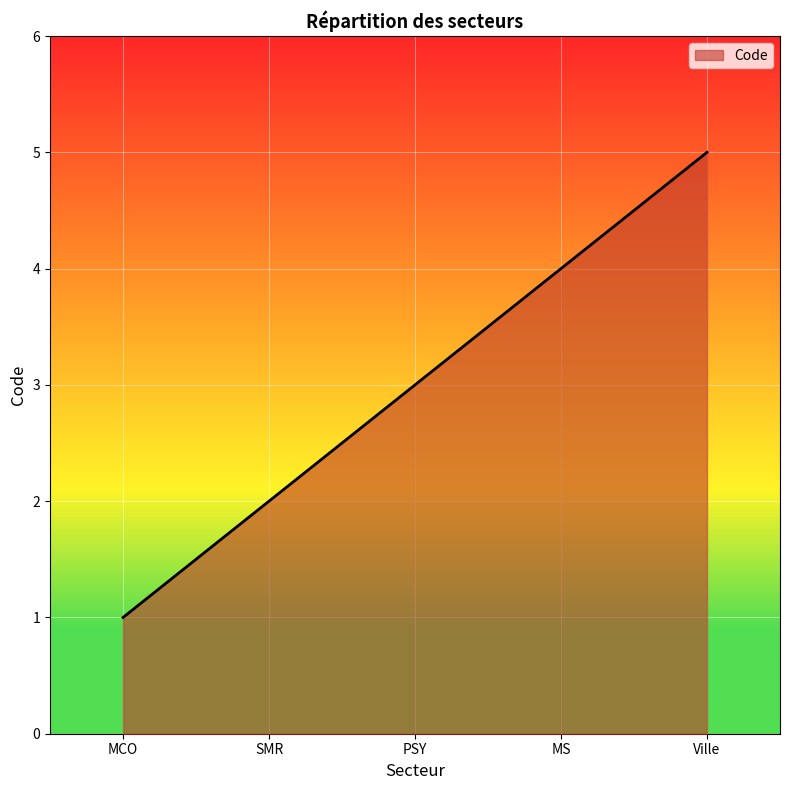

The value at PSY is 1. True or false?

False